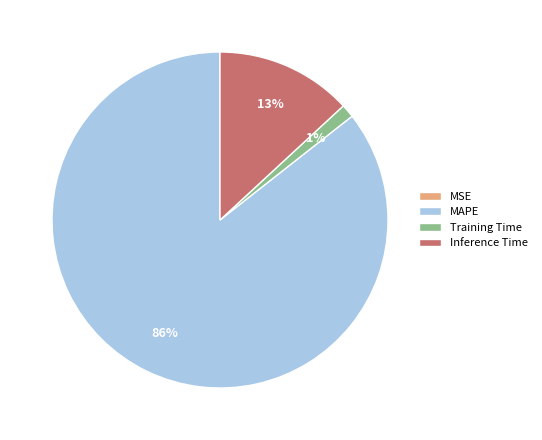

Between Inference Time and MAPE, which is larger?

MAPE